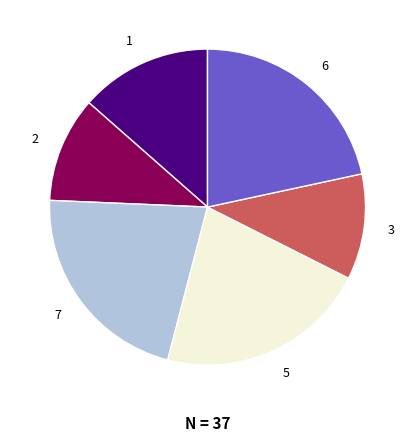

Is it true that 6 is 14% of the pie?

False